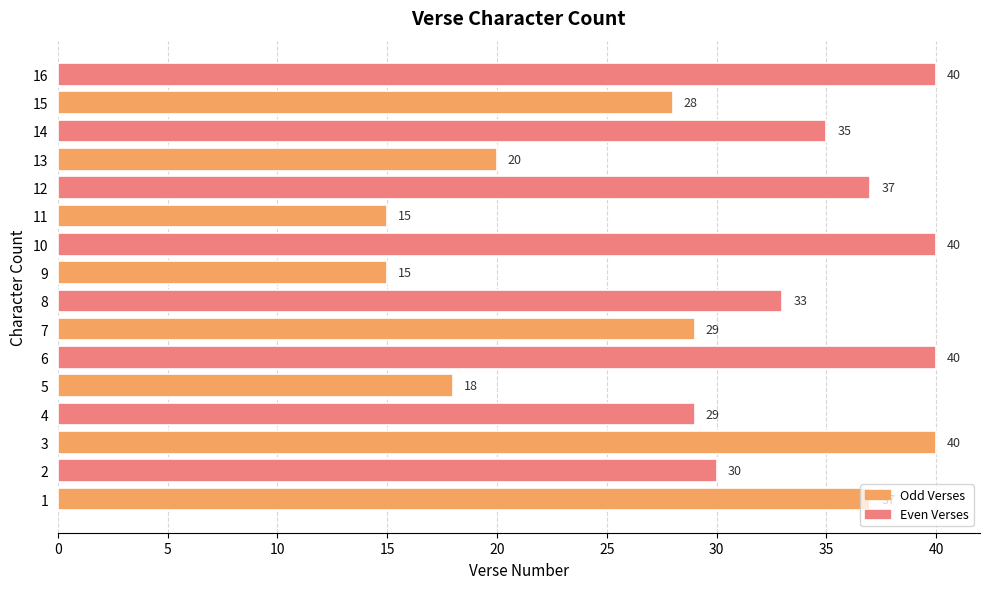

How many bars are there in total?

16